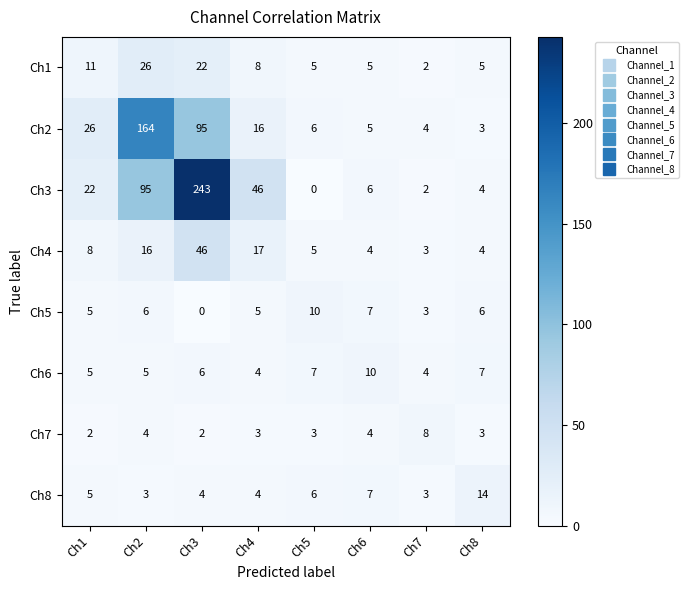

What is the highest value of the Ch7 series?

8